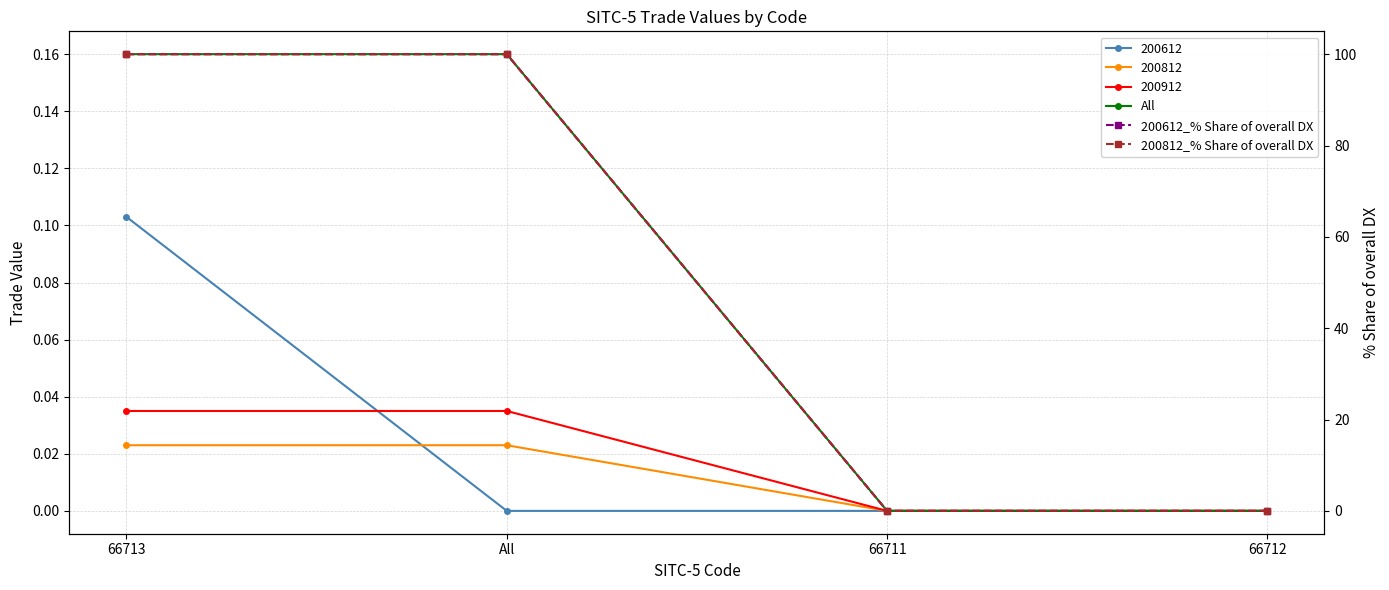

True or false: 200612_% Share of overall DX has more than 2 points higher than both neighbors.

False